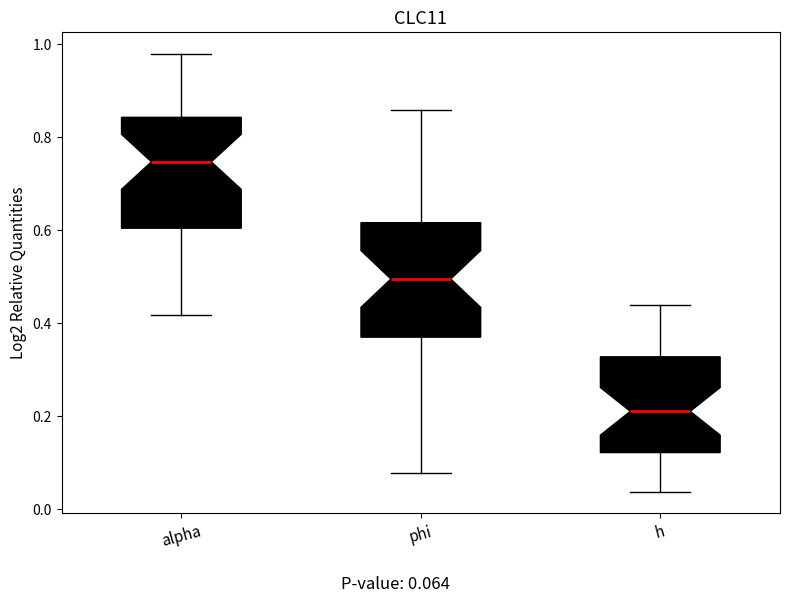

Where is the lower edge of the box for alpha on the y-axis? The values are not printed on the chart, so give them approximately, as read against the axis.

0.60